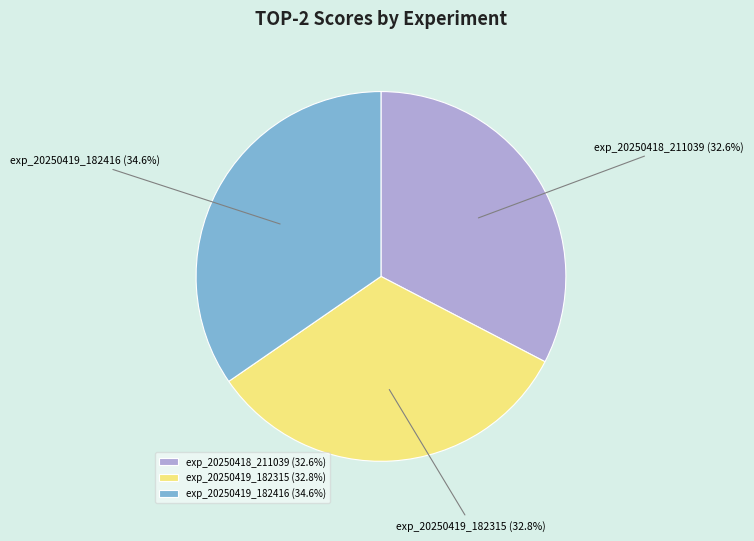

Is there any slice that represents more than half of the pie?

No